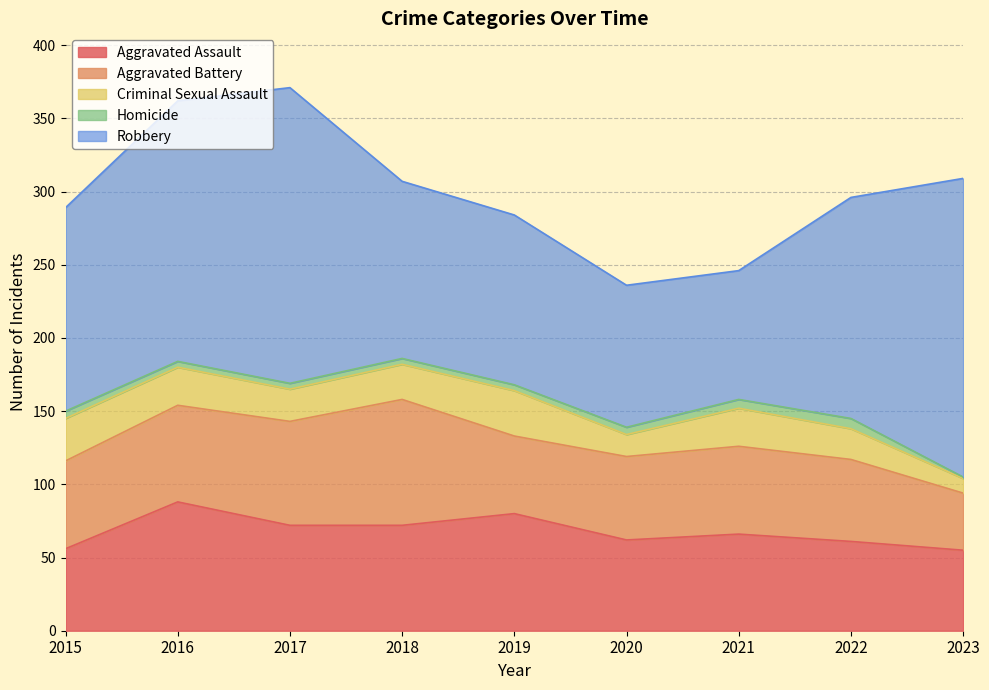

What is the maximum value for Aggravated Battery?

86